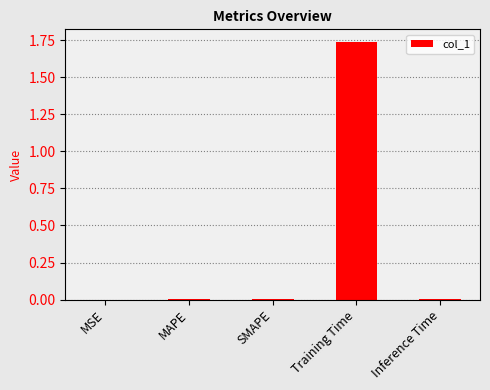

True or false: the data shows 1.2 at Training Time.

False